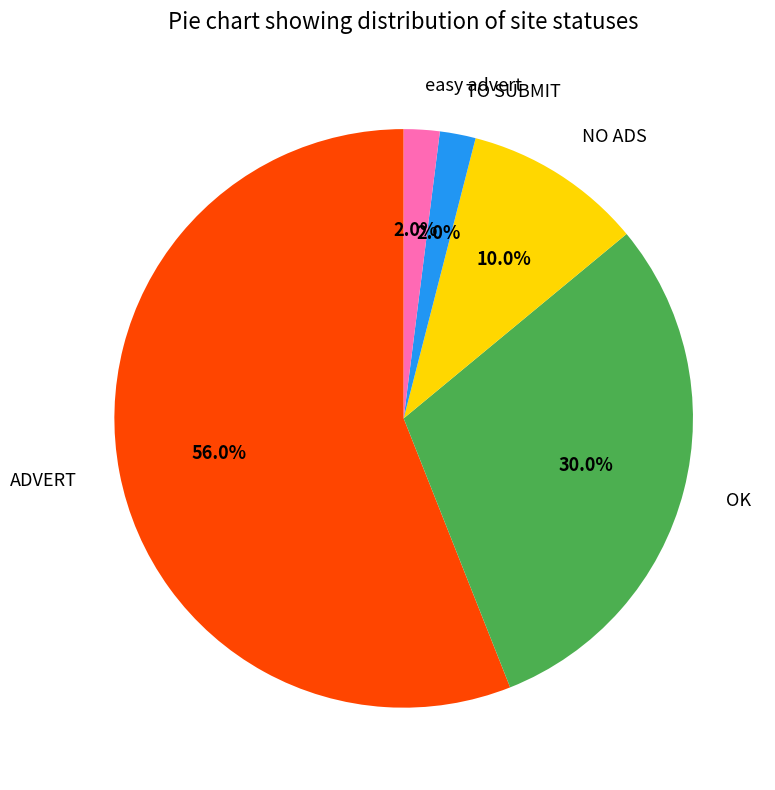

To the nearest percent, what is the difference between the largest and smallest slice percentages?

54%